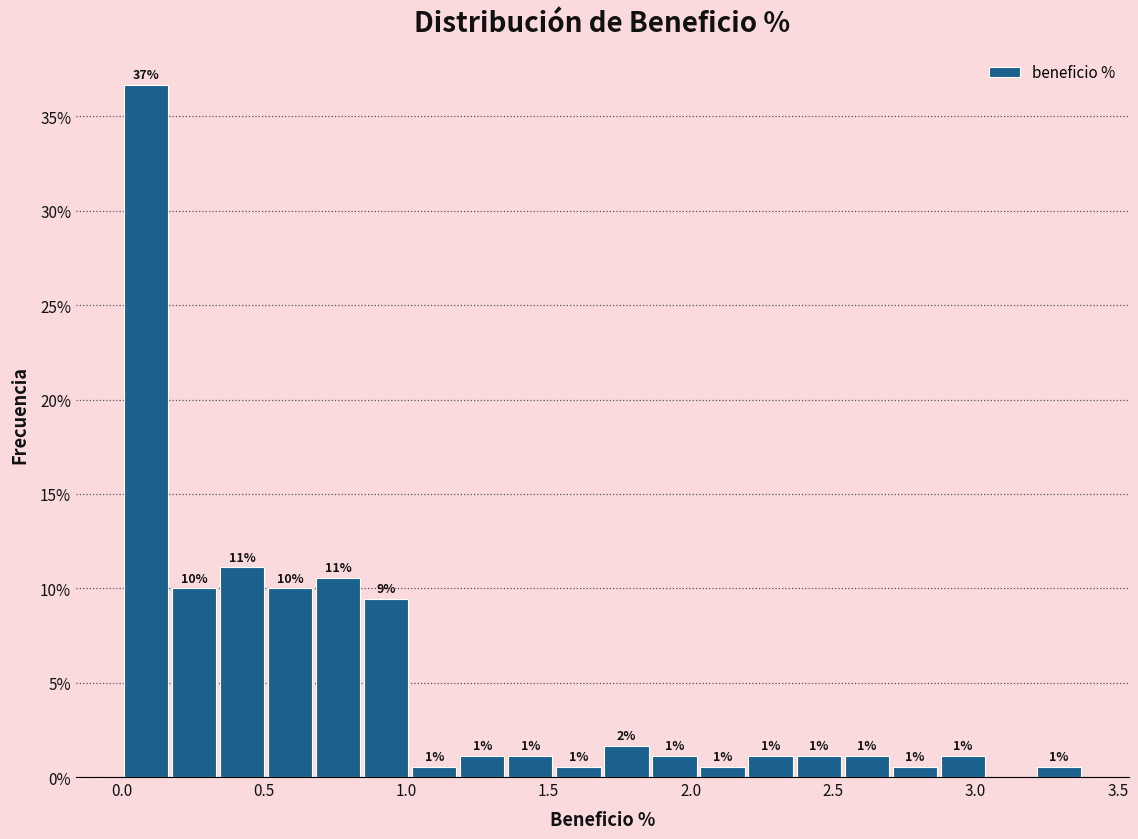

Read against the x-axis, roughly where is the centre of the tallest bar?

0.10